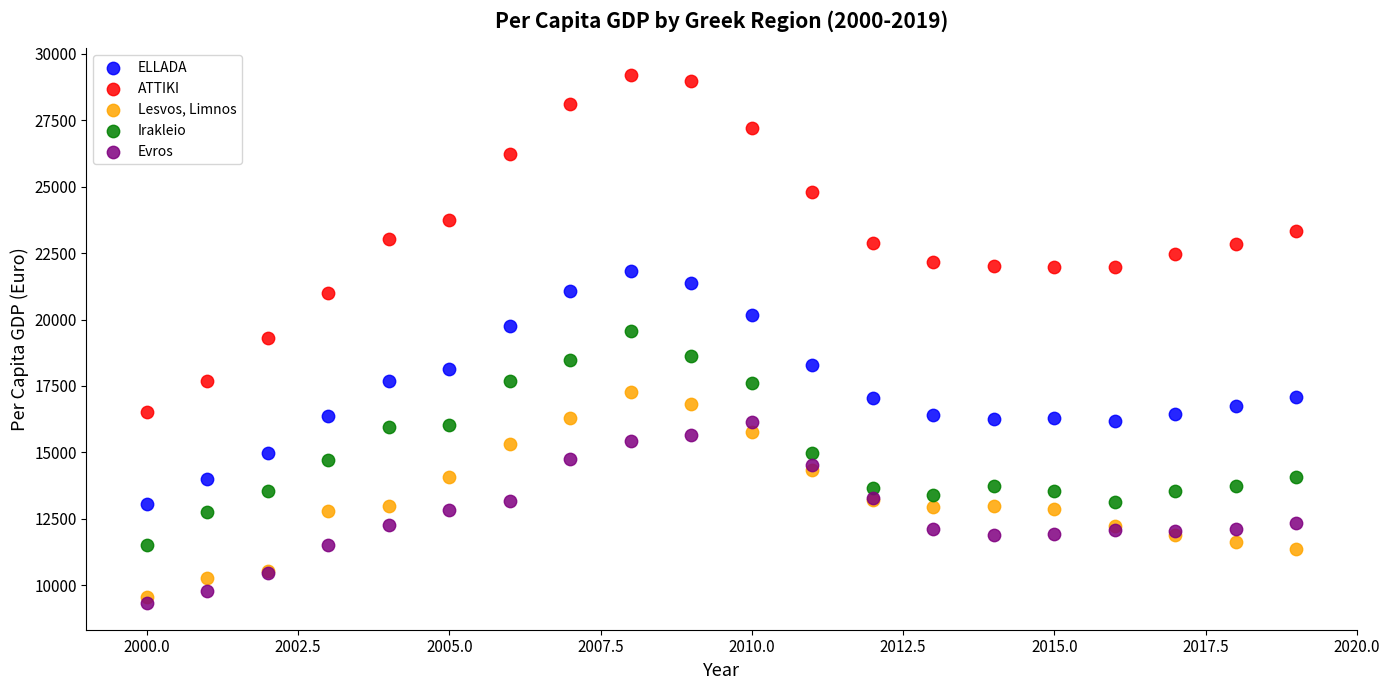

Which series has the widest spread of Y values?

ATTIKI